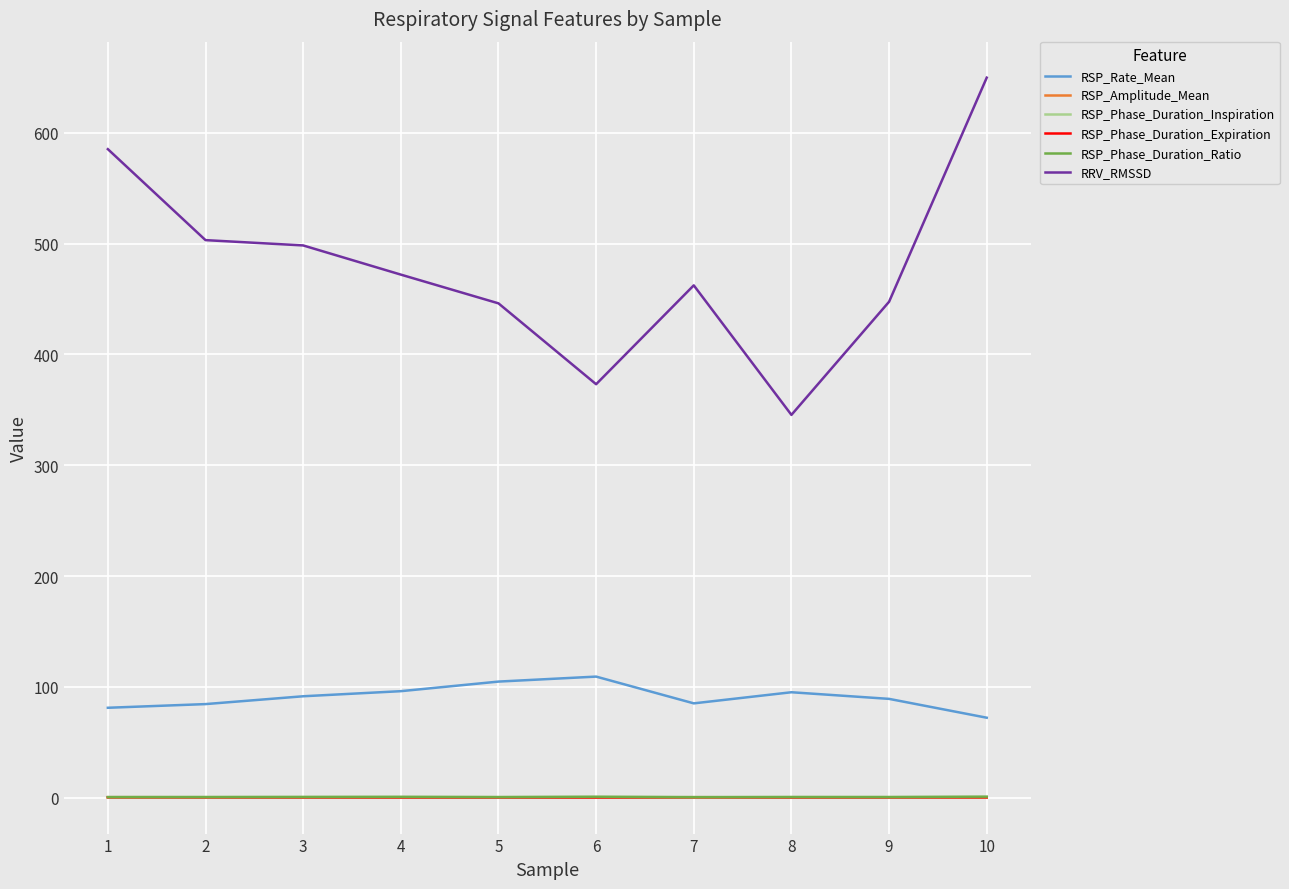

Does the chart display data point markers on the line(s)?

No